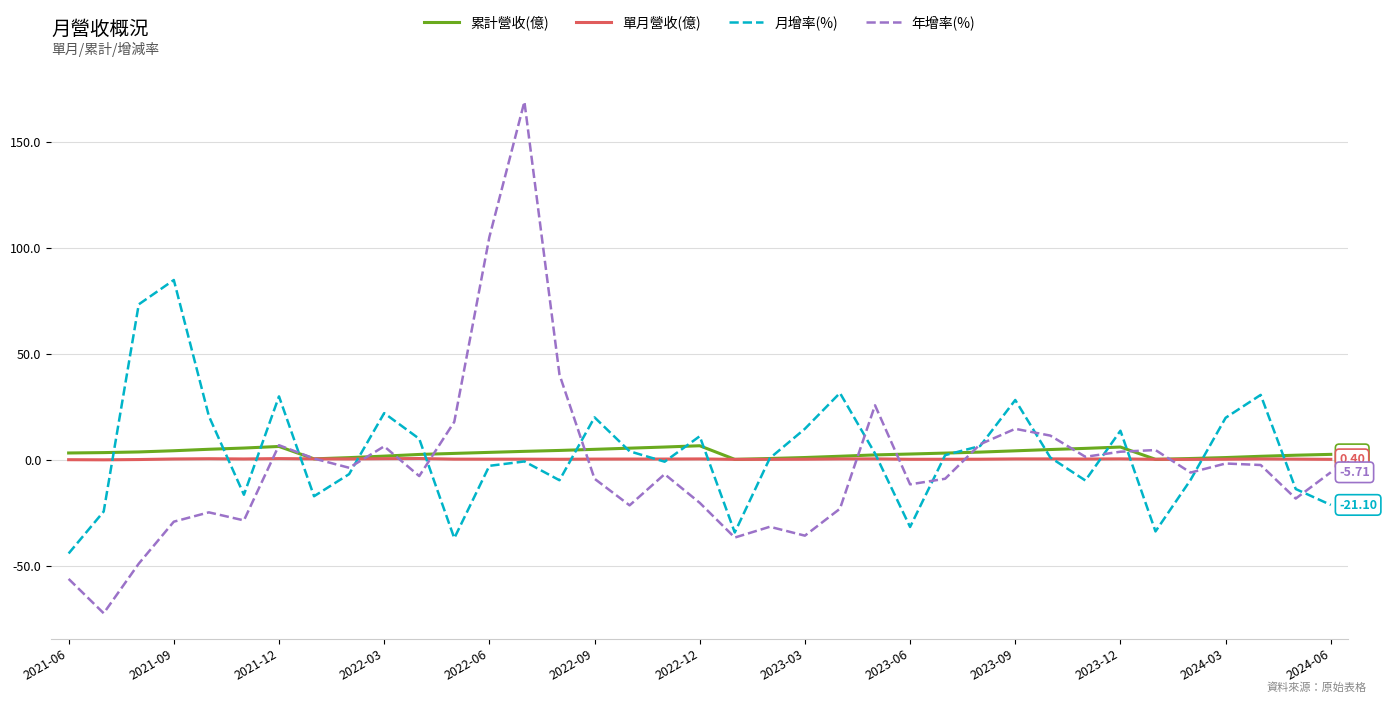

What is the difference between the second highest and minimum values in the 年增率(%) series?

177.4